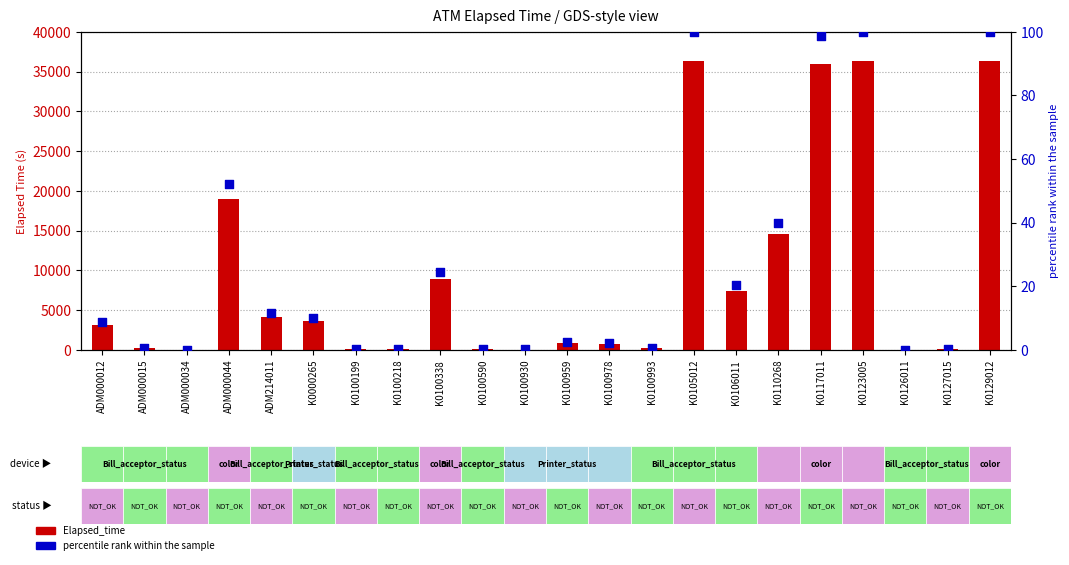

Is the value of Elapsed_time at K0129012 greater than the value of percentile rank within the sample at K0106011?

Yes